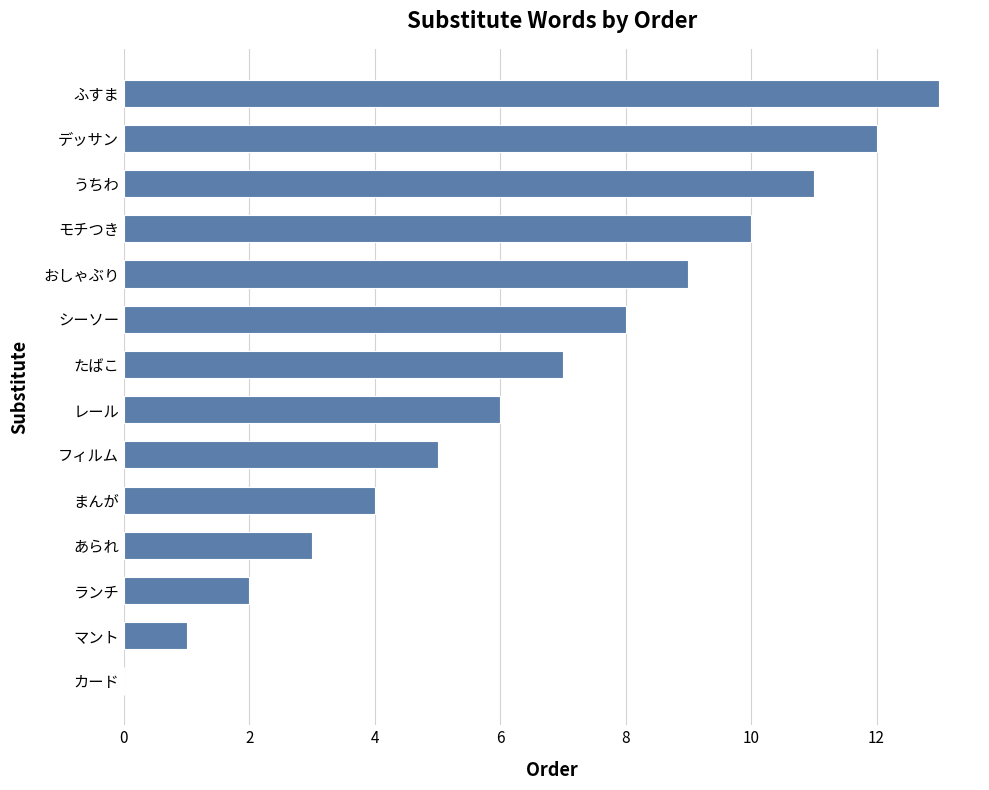

True or false: the data shows 0 at カード.

True